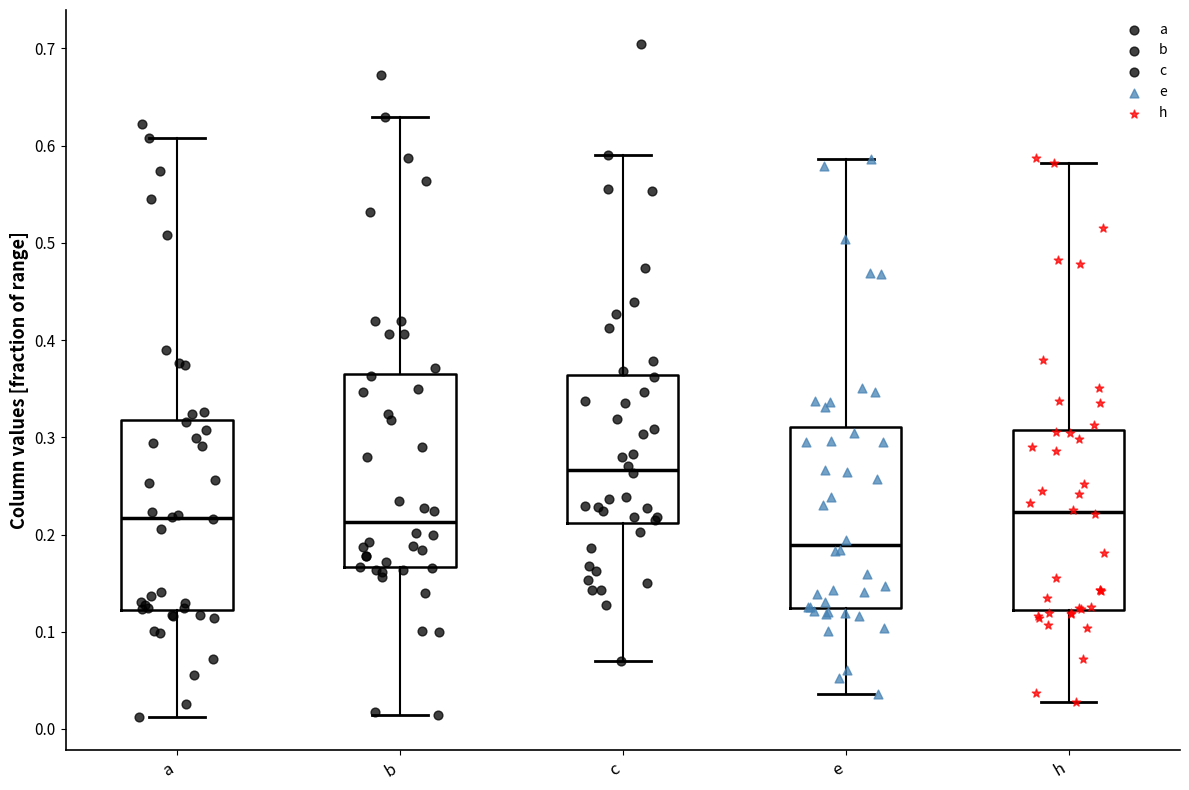

Which box's median line is the lowest?

e